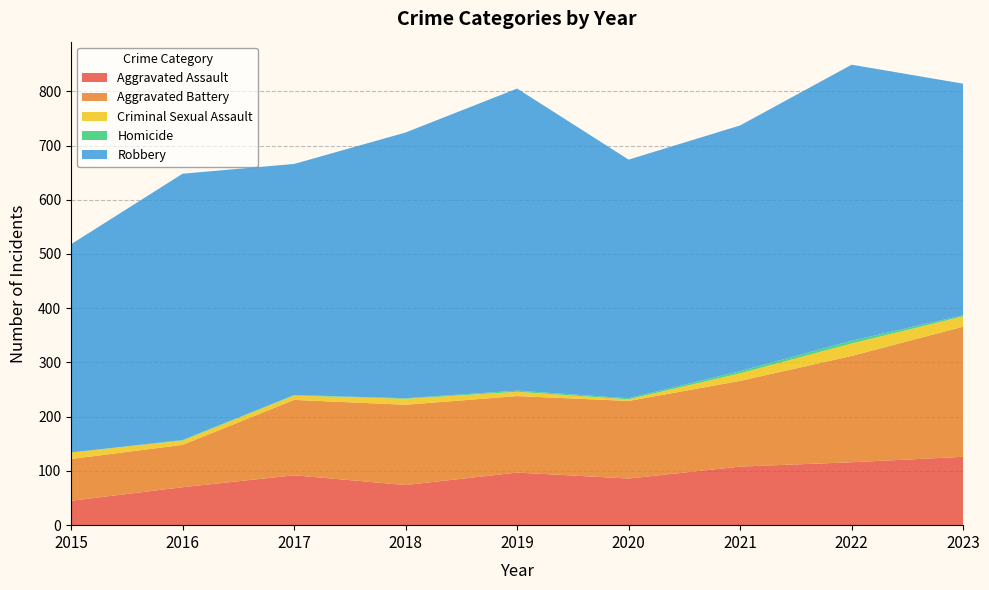

Reading left to right, transcribe all the data shown in this chart.

Aggravated Assault: 2015=45	2016=70	2017=92	2018=74	2019=97	2020=86	2021=108	2022=116	2023=126
Aggravated Battery: 2015=77	2016=78	2017=139	2018=148	2019=141	2020=143	2021=158	2022=196	2023=240
Criminal Sexual Assault: 2015=12	2016=8	2017=8	2018=11	2019=8	2020=3	2021=14	2022=23	2023=19
Homicide: 2015=0	2016=1	2017=1	2018=1	2019=2	2020=2	2021=4	2022=5	2023=2
Robbery: 2015=384	2016=491	2017=426	2018=490	2019=557	2020=440	2021=453	2022=509	2023=427